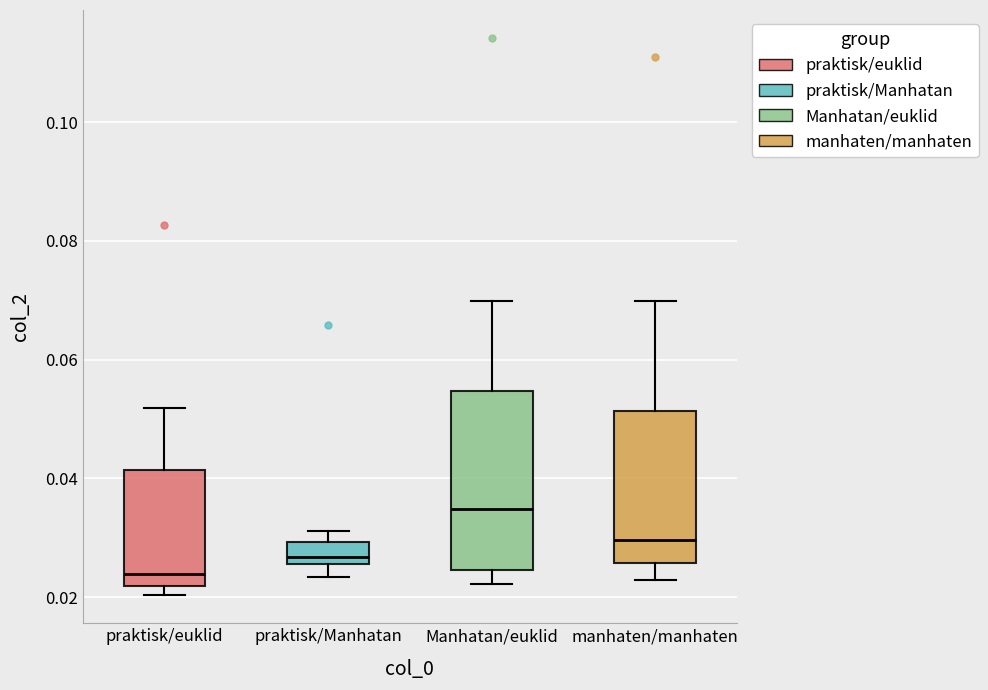

Where does the lower whisker of the box for Manhatan/euklid end on the y-axis? The values are not printed on the chart, so give them approximately, as read against the axis.

0.022